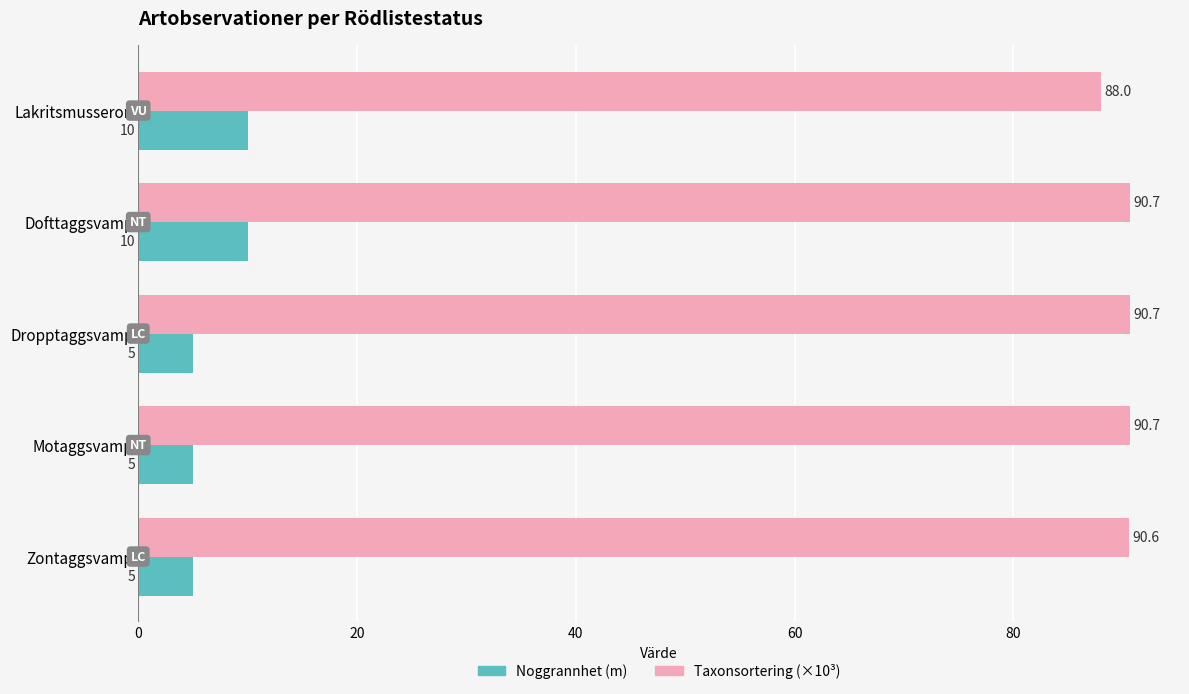

Where is Taxonsortering (×10³) nearest to the value 89?

Lakritsmusseron